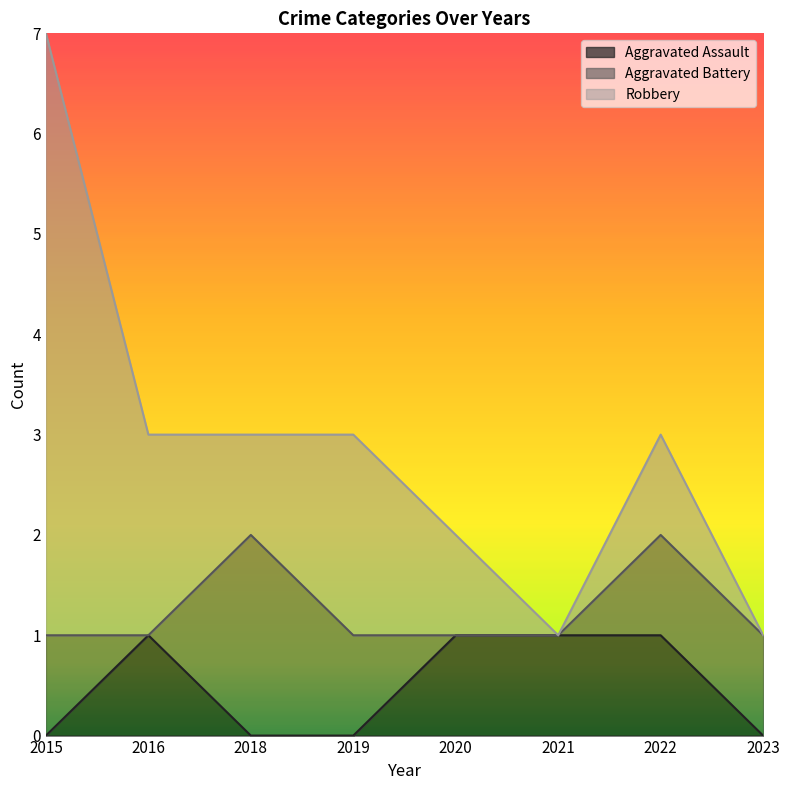

What is the difference between the maximum and minimum values in the Robbery series?

6